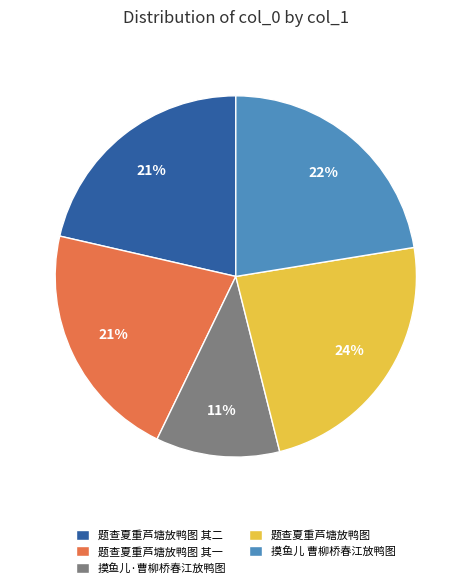

Count the number of slices in the pie.

5